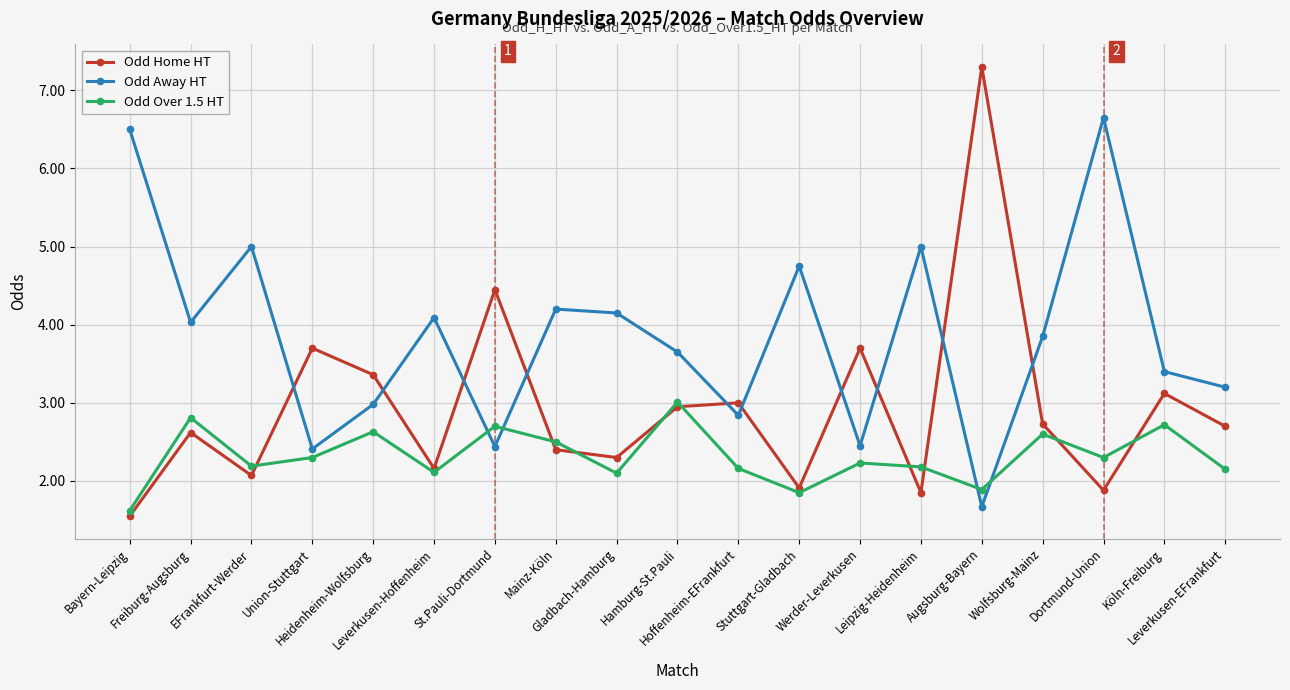

Is this an area chart (filled region under the line)?

No